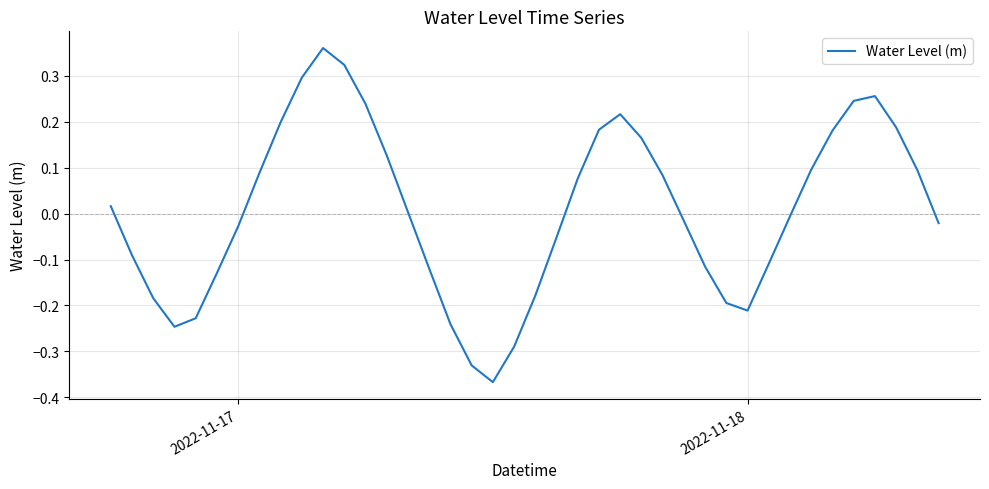

How many lines are shown in the chart?

1